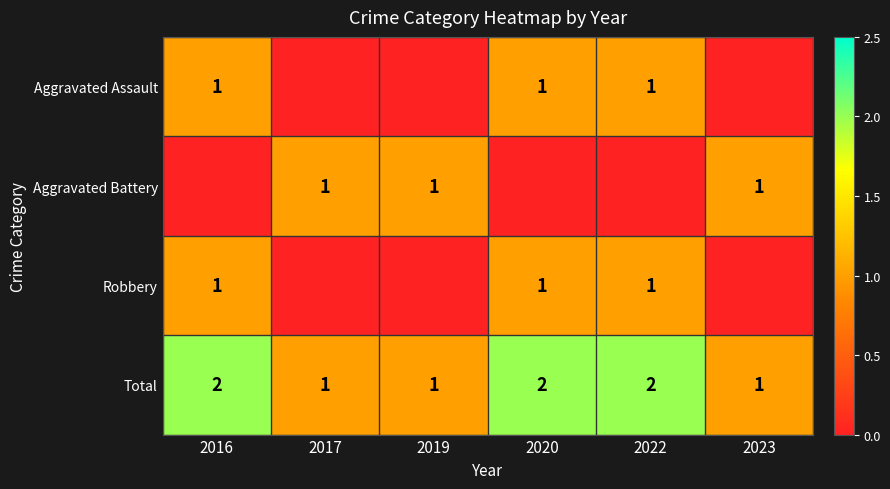

Is it true that Total equals 0 at 2019?

False